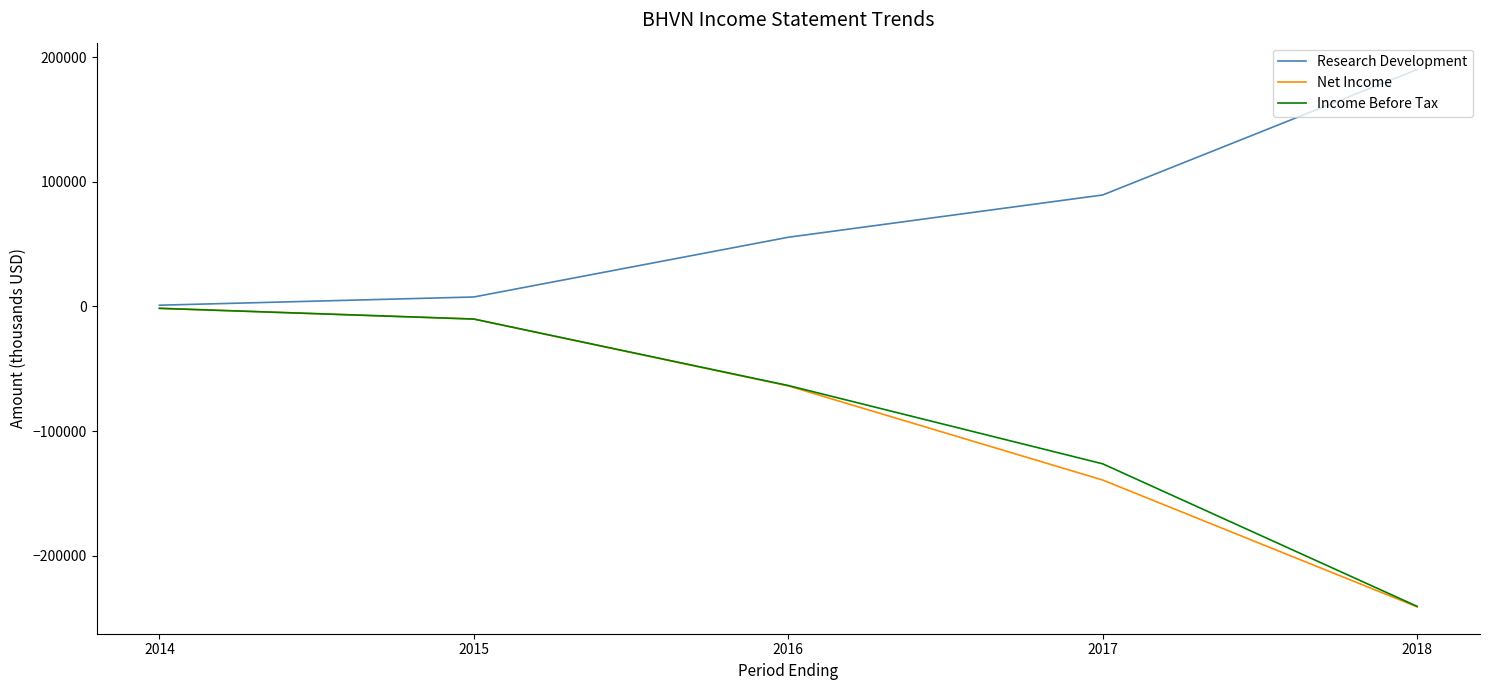

What is the maximum value shown in the chart?

190000